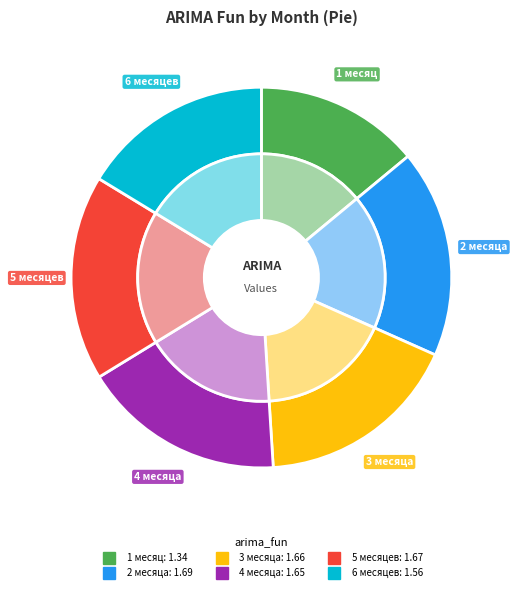

Which category has the smallest portion of the pie?

1 месяц